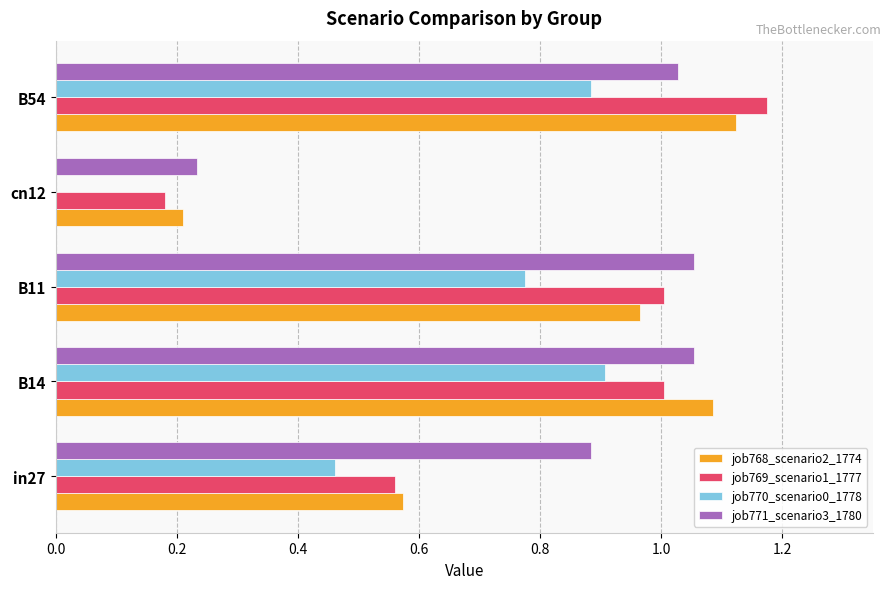

Which series has the largest total across all categories?

job771_scenario3_1780